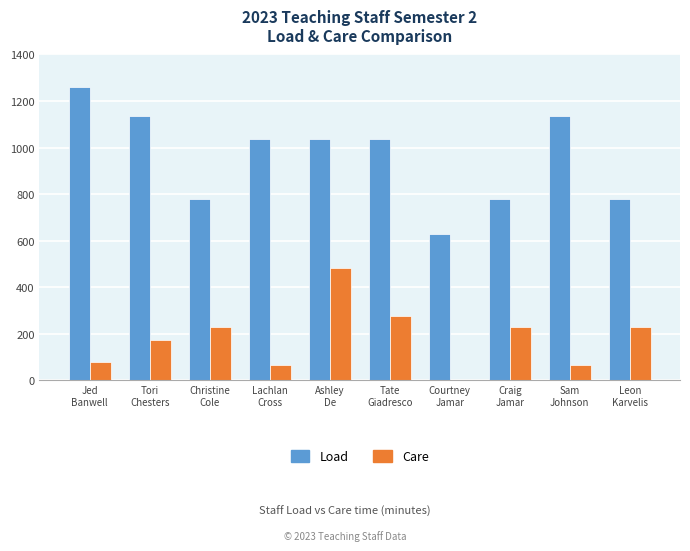

What is the spread (max minus min) of values at Leon
Karvelis?

550